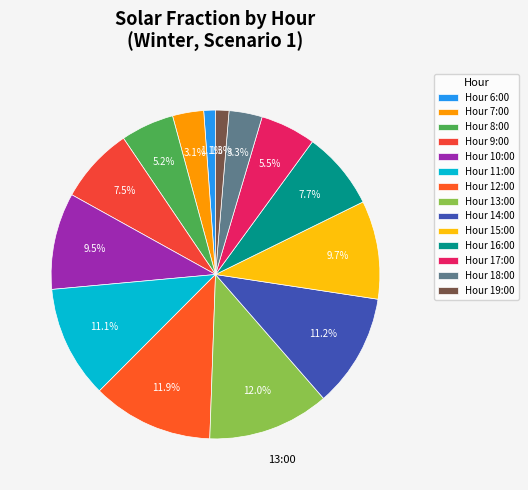

Does any single category account for the majority?

No